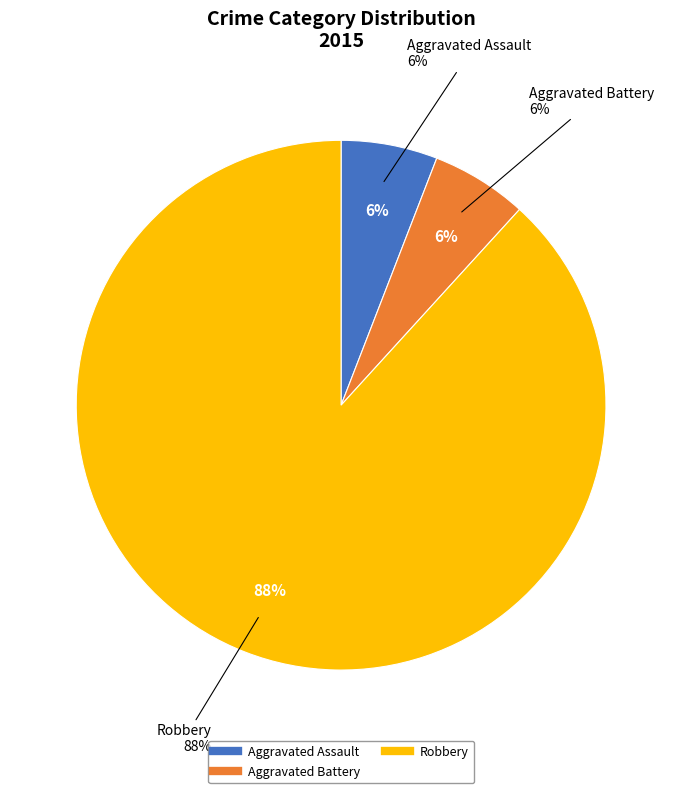

Is the sum of Aggravated Battery and Robbery greater than half?

Yes